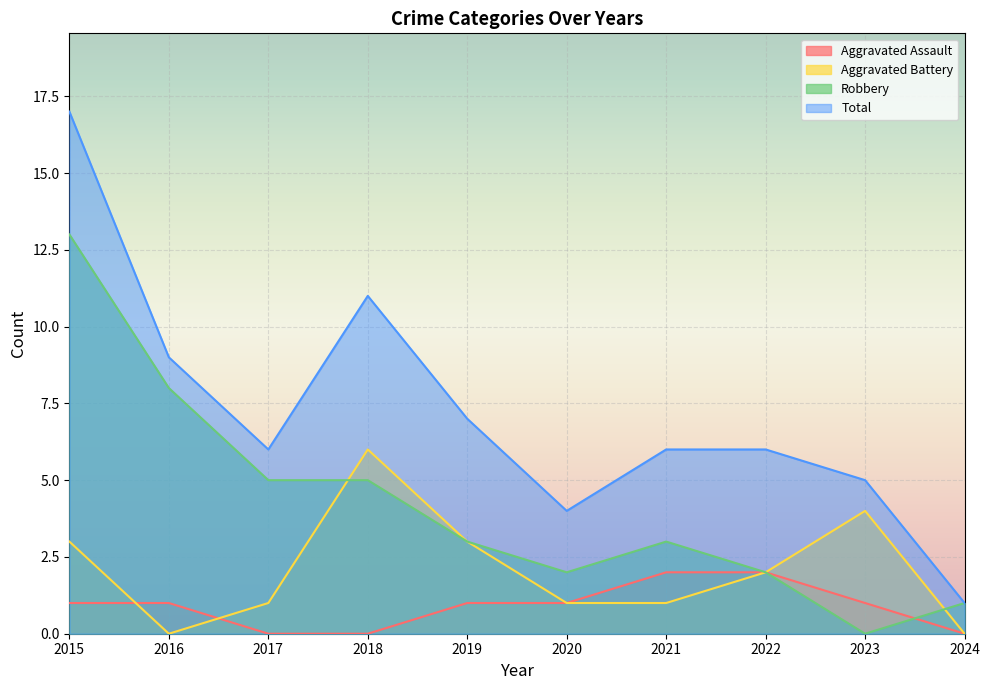

List the series in order of their peak value, lowest first.

Aggravated Assault, Aggravated Battery, Robbery, Total